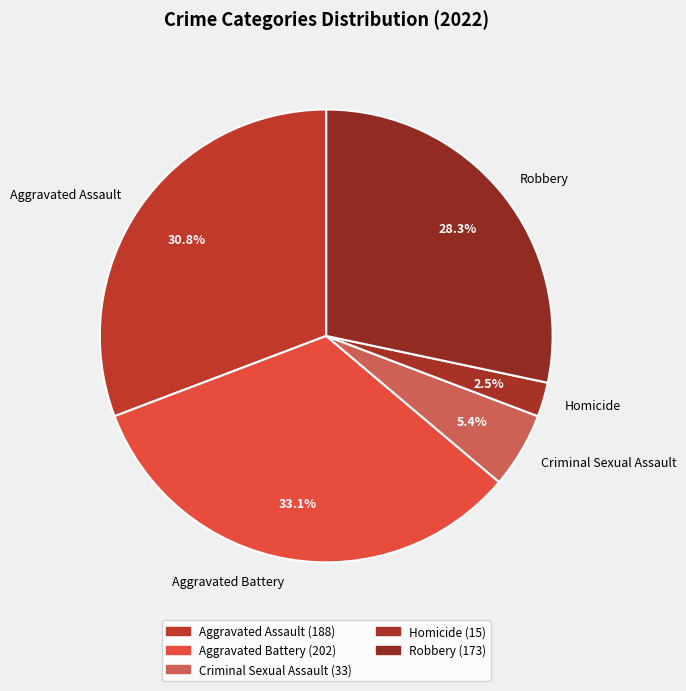

Is the sum of Criminal Sexual Assault and Homicide greater than half?

No